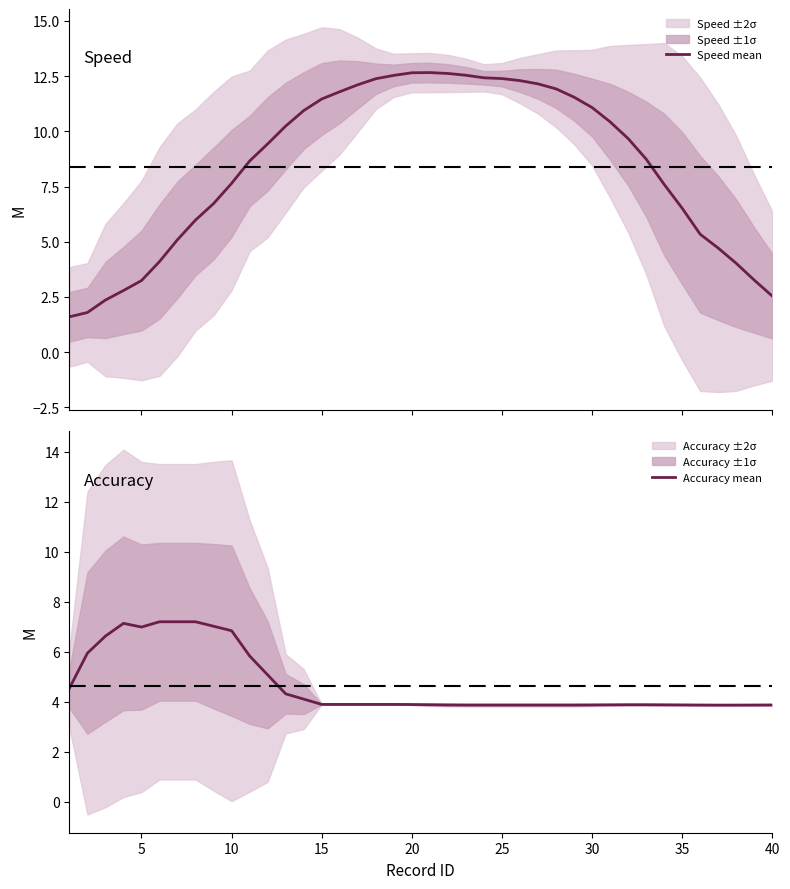

How many data points in Speed mean are less than 9?

19